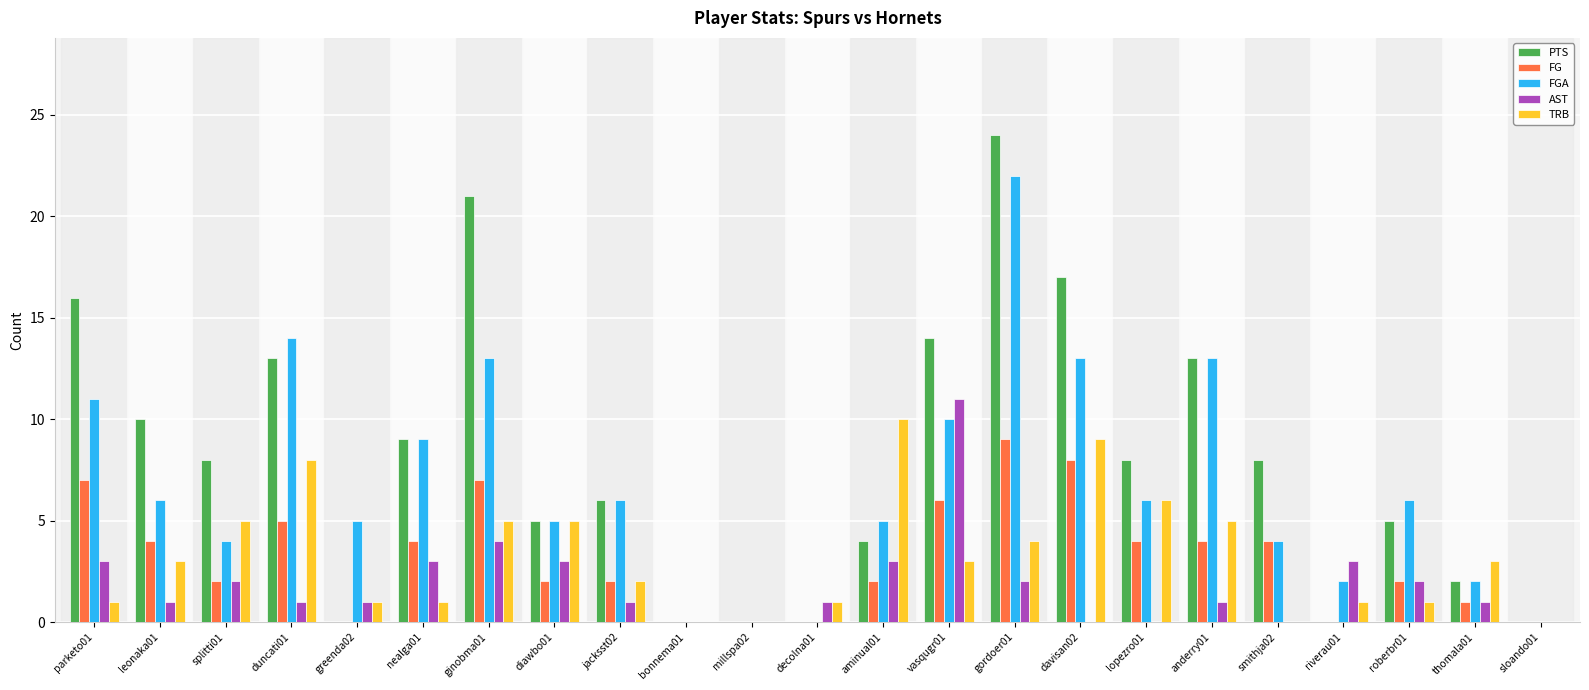

Does the chart contain stacked bars?

No